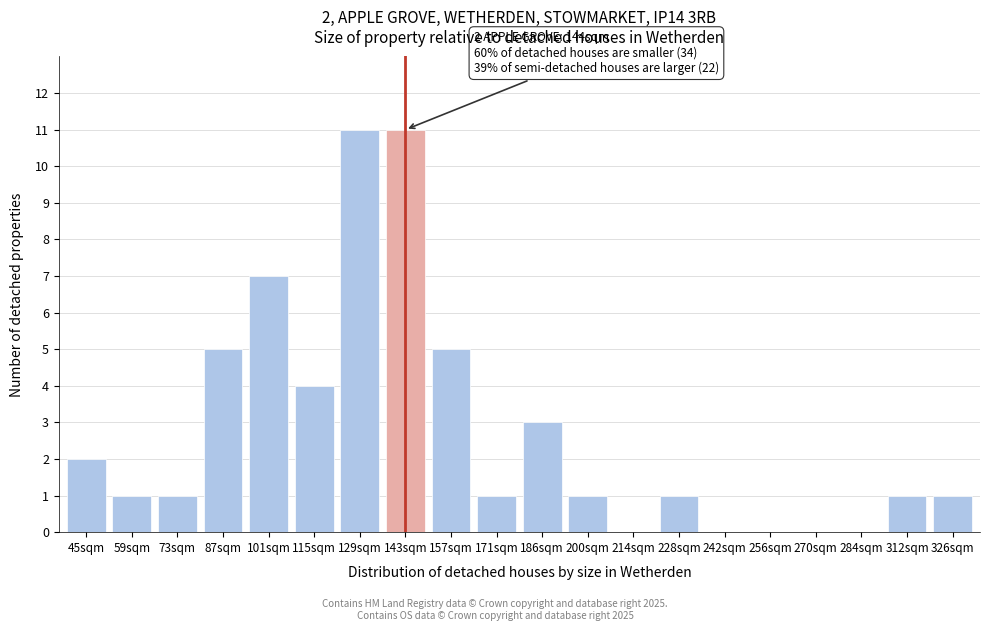

Reading left to right, transcribe all the data shown in this chart.

45sqm=2	59sqm=1	73sqm=1	87sqm=5	101sqm=7	115sqm=4	129sqm=11	143sqm=11	157sqm=5	171sqm=1	186sqm=3	200sqm=1	214sqm=0	228sqm=1	242sqm=0	256sqm=0	270sqm=0	284sqm=0	312sqm=1	326sqm=1